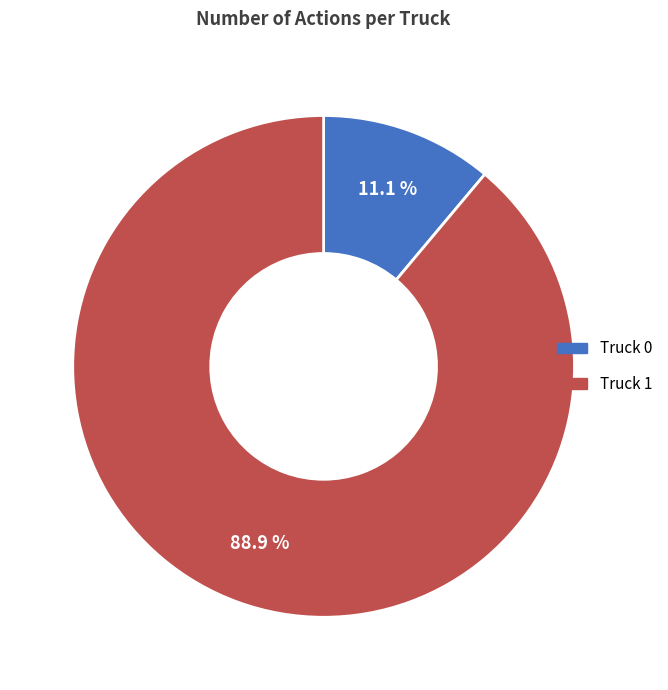

How many segments does this pie chart have?

2